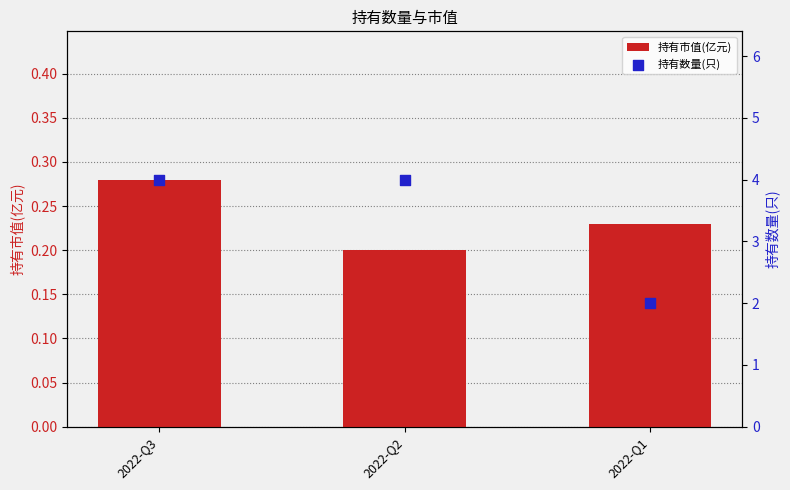

Which series contains the lowest Y value?

持有市值(亿元)